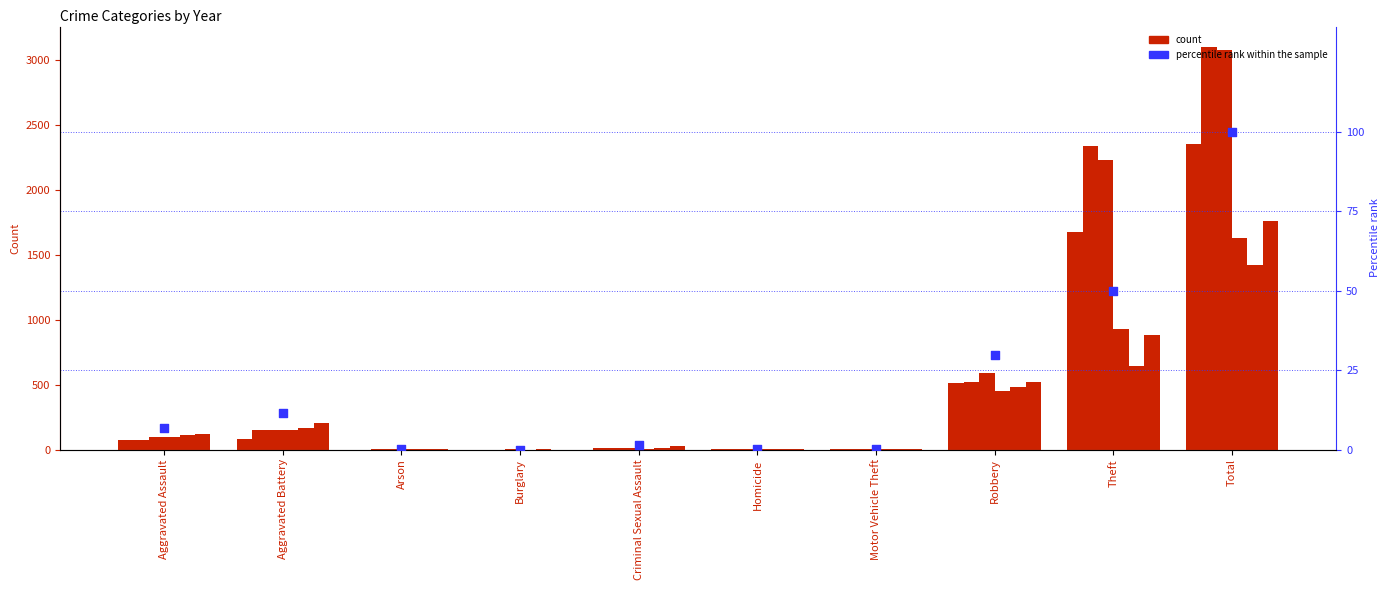

What is the change in value from Aggravated Assault to Homicide?

-6.6